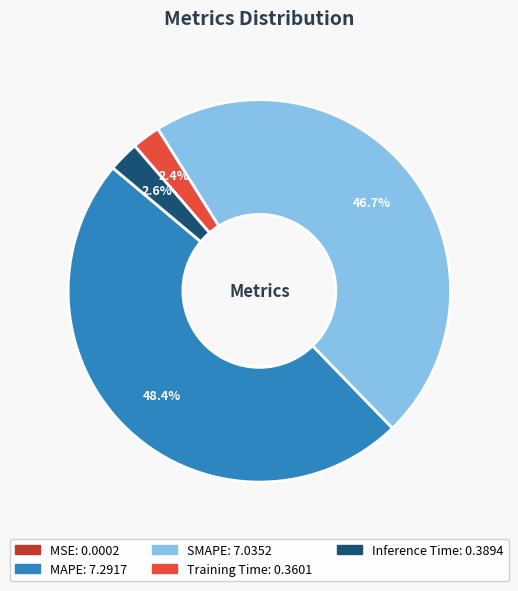

Is it true that Inference Time is 3% of the pie?

True